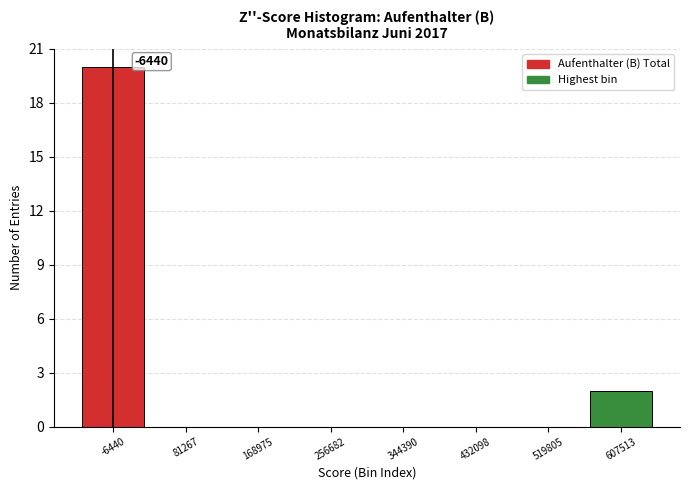

Reading left to right, extract all data points from this chart.

-6440=20	81267=0	168975=0	256682=0	344390=0	432098=0	519805=0	607513=2